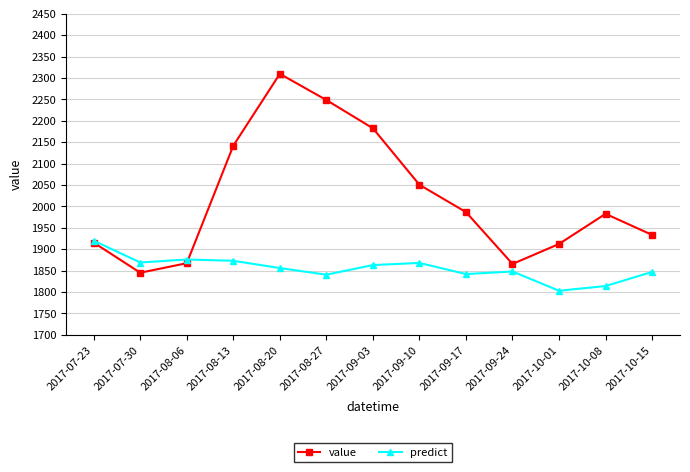

What is the difference between the highest and lowest values at 2017-08-06?

8.6